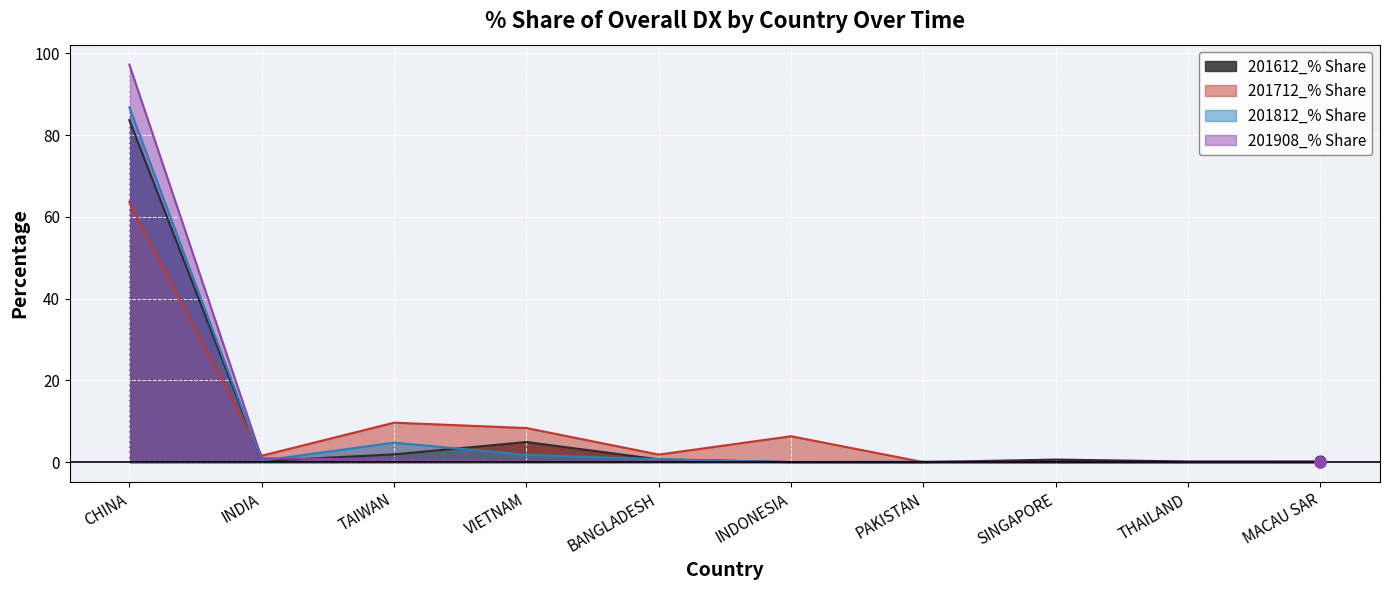

What is the total value across all series at TAIWAN?

16.9